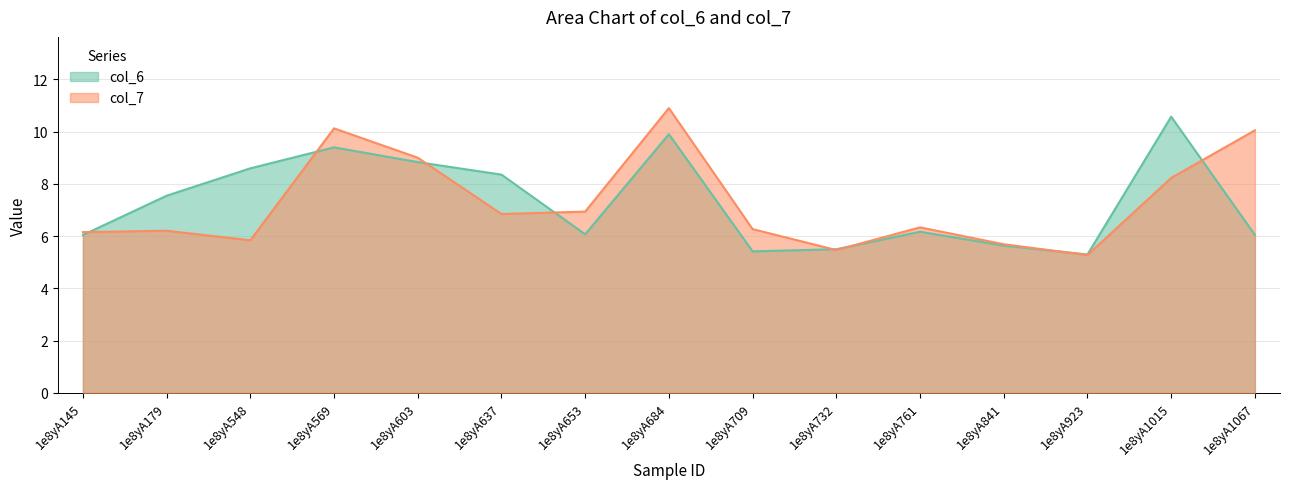

Which label corresponds to the smallest value in the chart?

1e8yA923